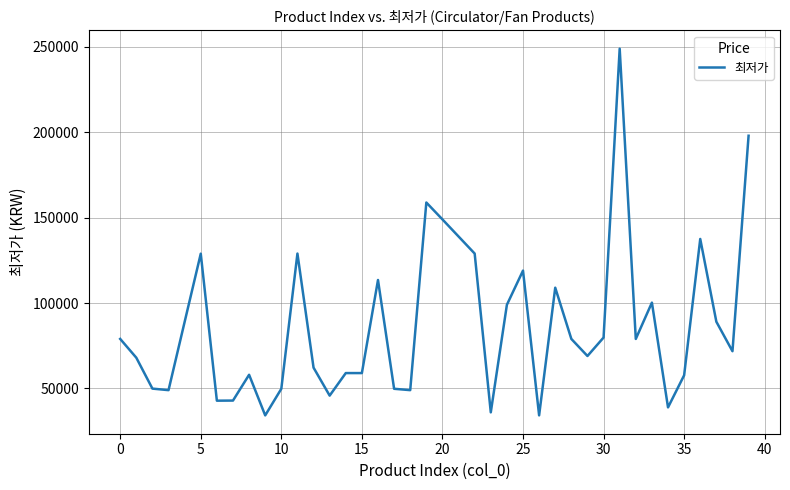

What is the smallest value displayed?

34220